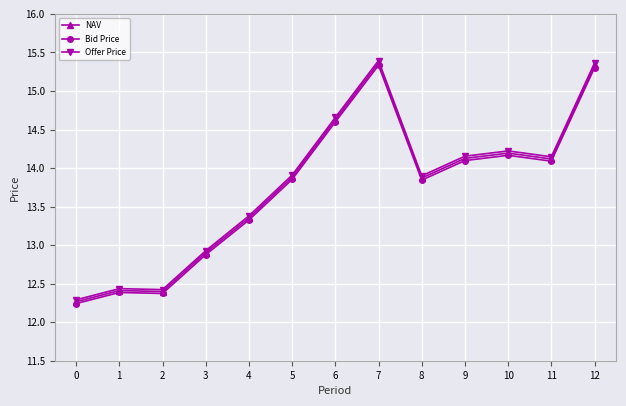

What is the value of the Bid Price point at the 8th from the left?

15.3